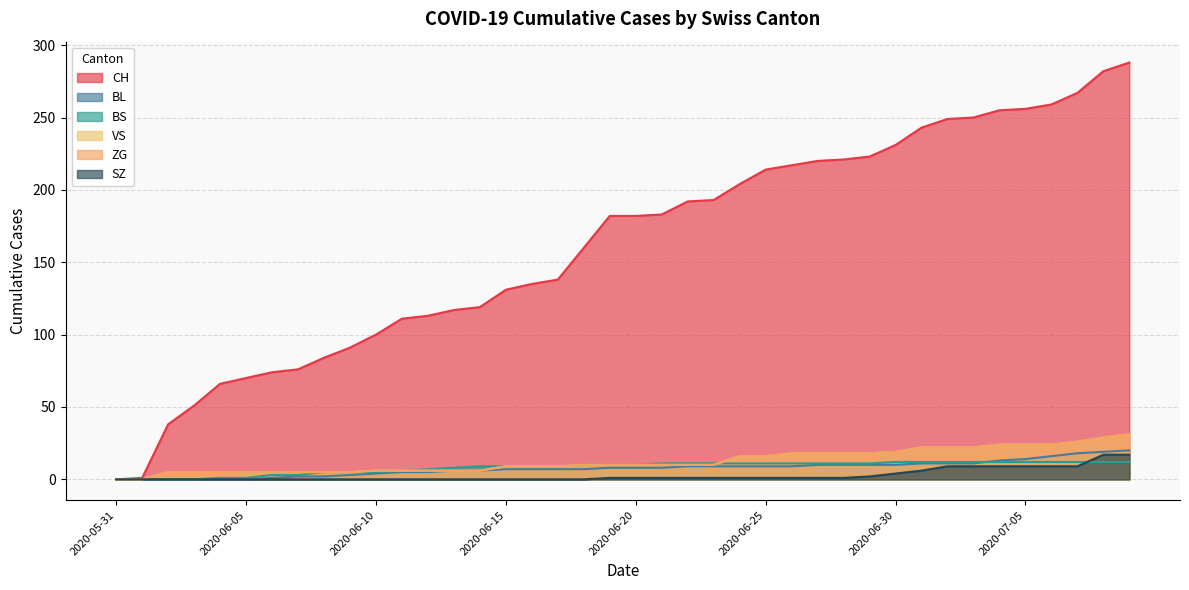

True or false: CH and SZ intersect in this chart.

False